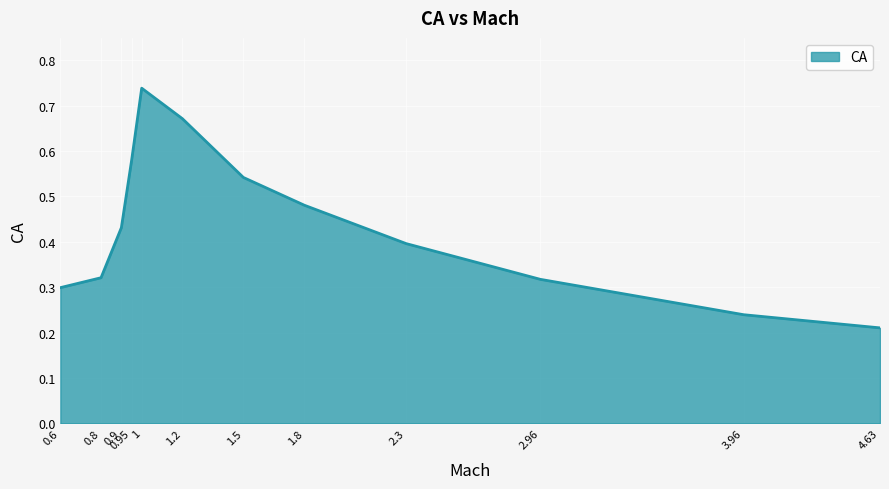

The chart shows a value of 0.4 at 0.9. True or false?

True